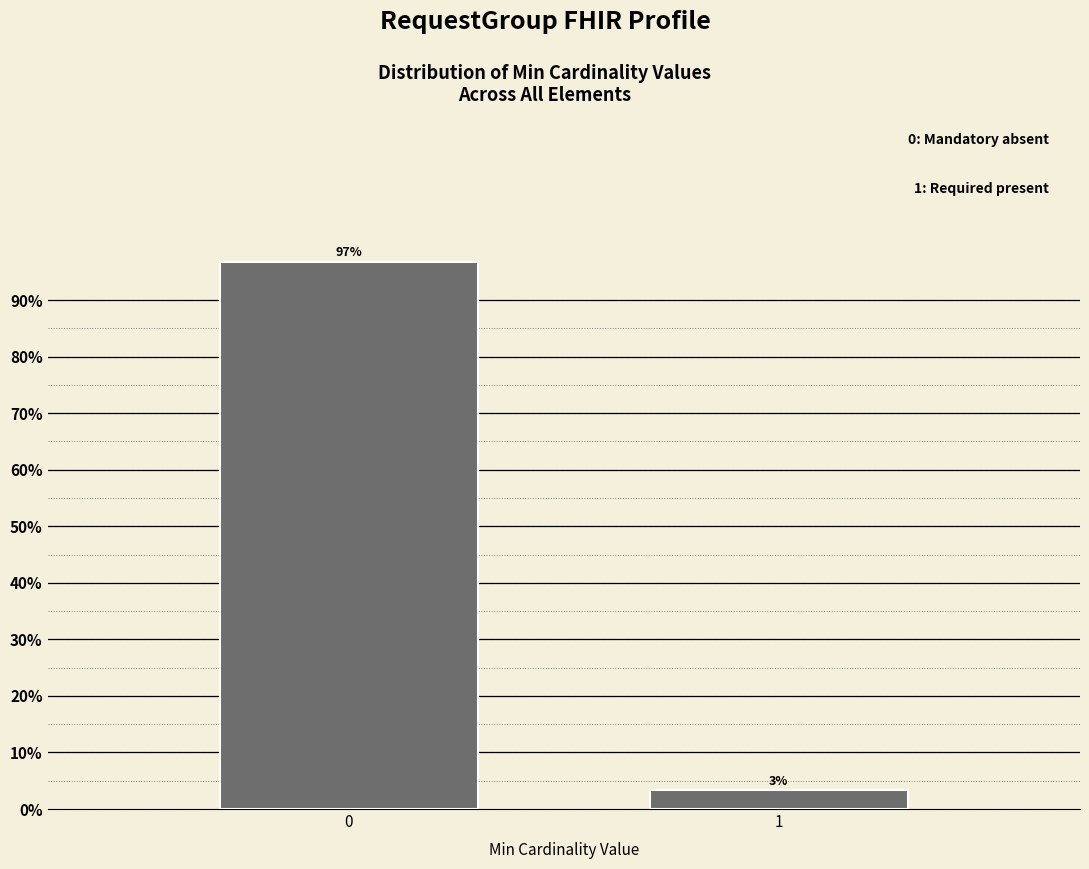

Rank the categories by value from highest to lowest.

0, 1